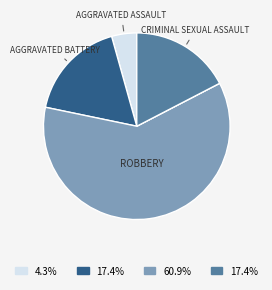

Is there any slice that represents more than half of the pie?

Yes